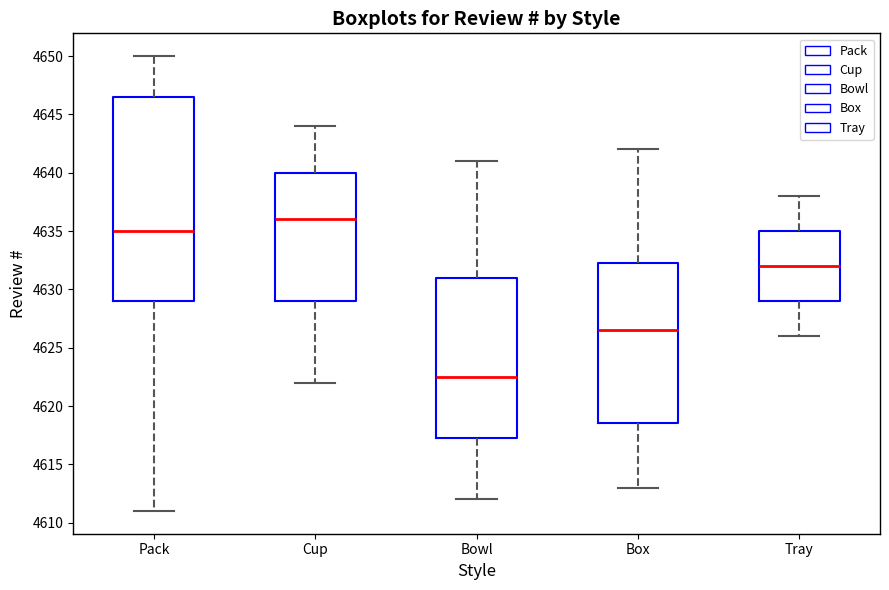

Which box is the tallest, from its lower edge to its upper edge?

Pack